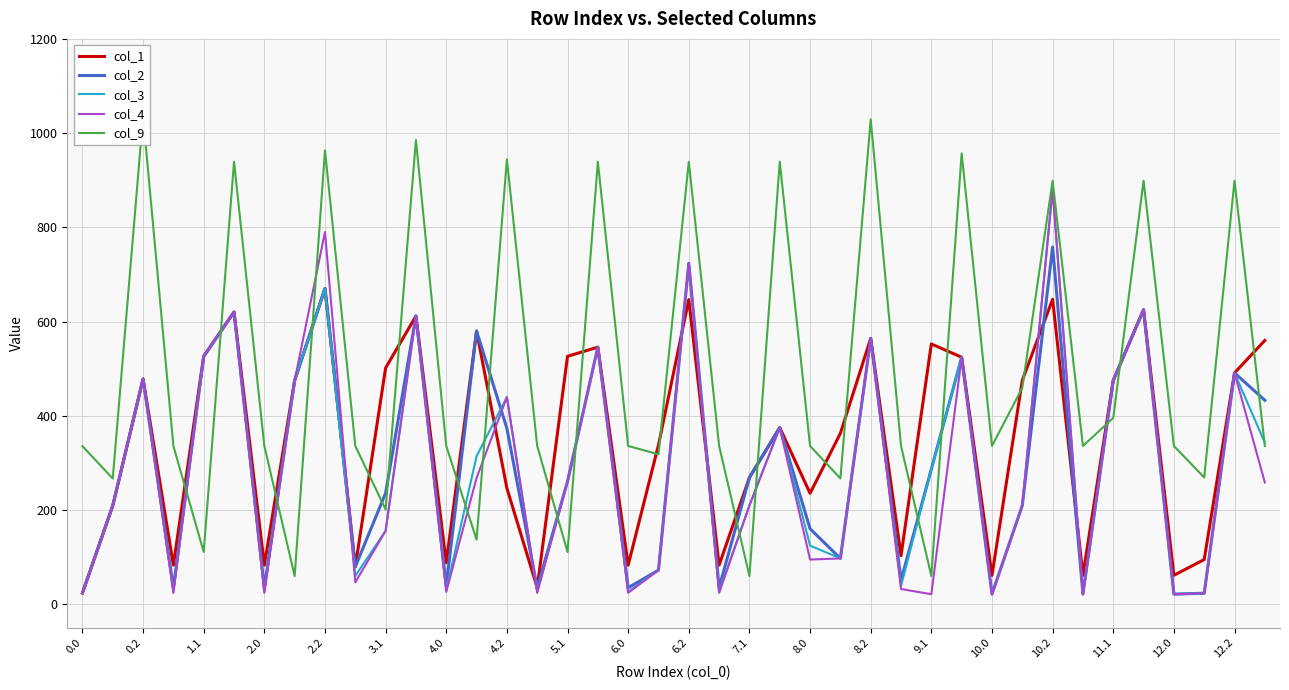

Reading left to right, what are all the values shown in this chart?

col_1: 23.6	209.1	478.1	82.8	526.2	620.2	82.8	475.0	670.2	79.3	501.4	611.6	87.9	579.8	246.2	34.9	526.2	545.6	82.8	337.8	646.5	82.8	268.8	374.9	235.3	362.7	564.1	103.0	552.4	524.2	61.3	475.0	647.2	61.3	475.0	624.9	61.3	94.7	490.9	559.8
col_2: 23.6	209.1	478.1	34.9	526.2	620.2	34.9	475.0	670.2	79.3	235.8	611.6	38.9	579.8	373.2	34.9	260.5	545.6	34.9	72.2	723.6	34.9	268.8	374.9	160.1	97.0	564.1	51.0	286.7	524.2	21.4	209.4	758.3	21.4	475.0	624.9	21.4	23.1	490.9	432.8
col_3: 23.6	209.1	478.1	26.4	526.2	620.2	26.4	475.0	670.2	59.8	155.7	611.6	29.5	314.1	439.5	26.4	260.5	545.6	26.4	72.2	723.6	26.4	209.4	374.9	124.4	97.0	564.1	38.6	286.7	524.2	21.0	209.4	881.6	21.0	475.0	624.9	21.0	23.1	490.9	342.6
col_4: 23.6	209.1	478.1	24.1	526.2	620.2	24.1	475.0	790.0	46.3	155.7	611.6	26.1	268.0	439.5	24.1	260.5	545.6	24.1	72.2	723.6	24.1	209.4	374.9	94.7	97.0	564.1	32.1	21.0	524.2	21.0	209.4	881.6	21.0	475.0	624.9	21.0	23.1	490.9	258.4
col_9: 335.5	266.6	1036.0	335.8	110.8	939.2	335.8	59.7	963.4	335.8	201.0	985.3	335.8	137.0	944.2	335.8	110.8	939.2	335.8	318.0	939.2	335.8	59.7	939.2	335.8	266.9	1029.0	335.8	59.7	957.0	335.8	459.3	898.9	335.8	395.4	898.9	335.8	268.9	898.9	335.8